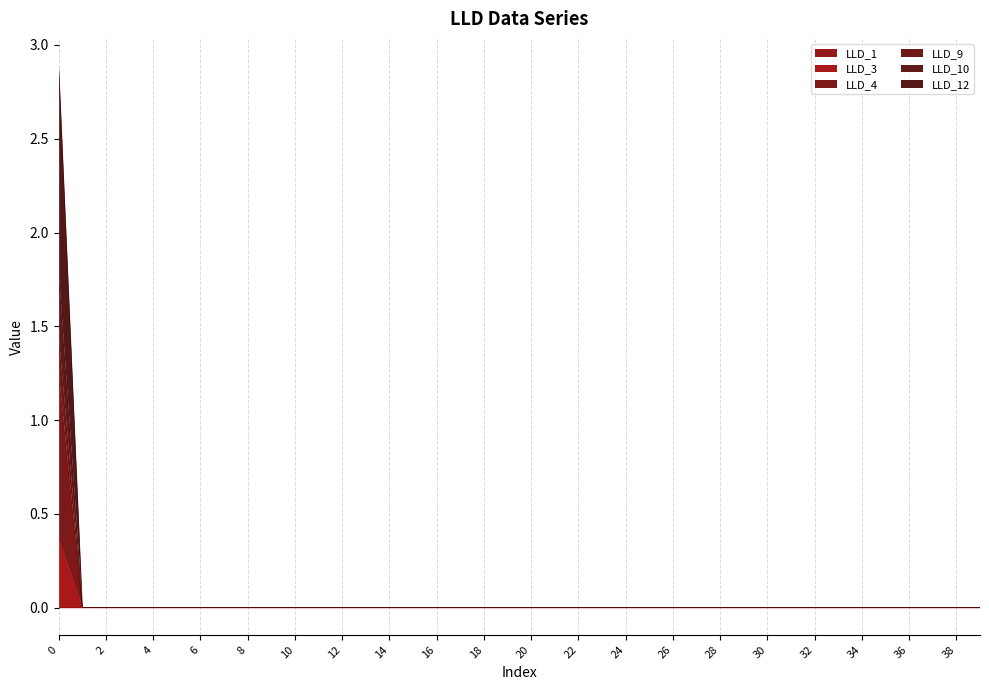

What is the maximum value shown in the chart?

2.9